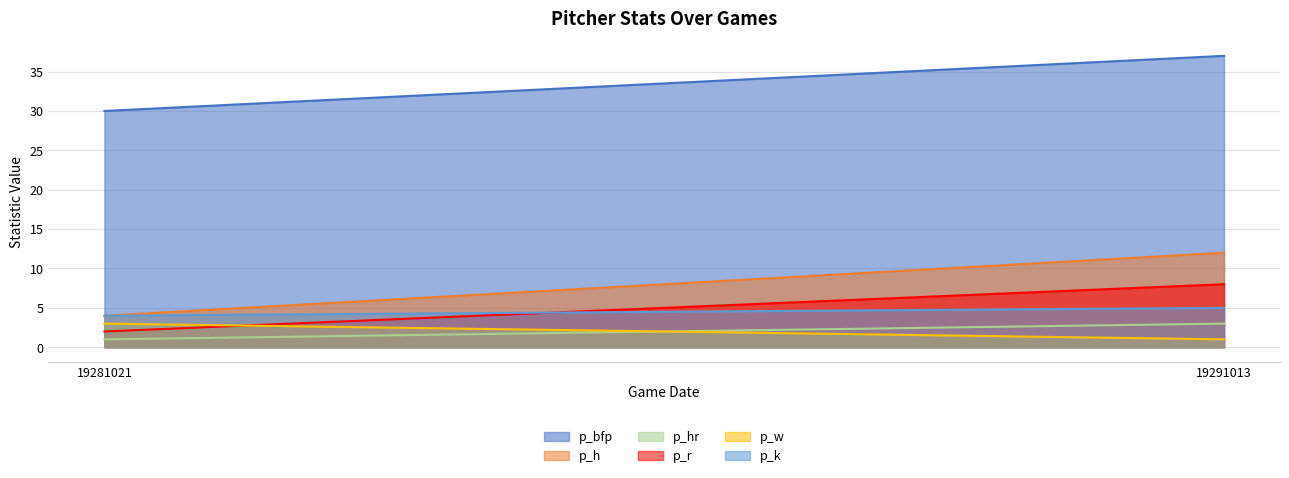

What is the difference between the p_h values at 19281021 and 19291013?

8